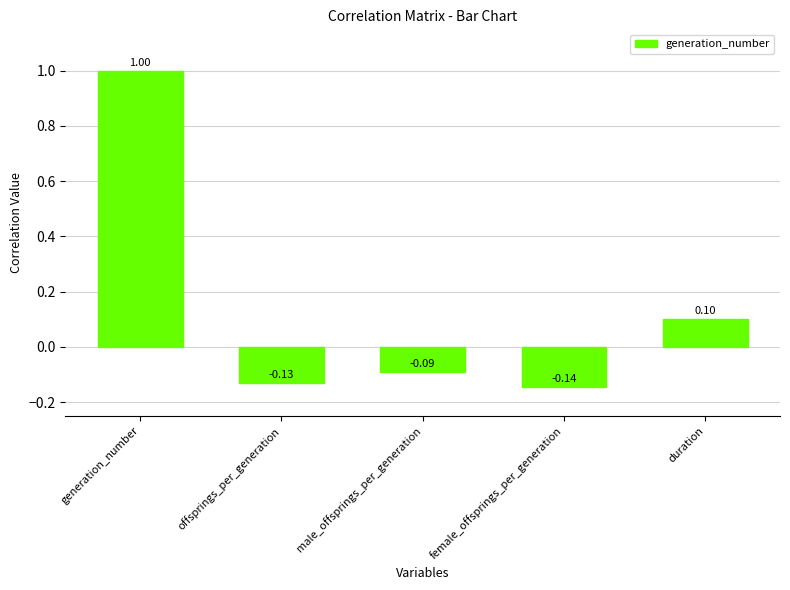

What is the sum of the values at female_offsprings_per_generation and generation_number?

0.9